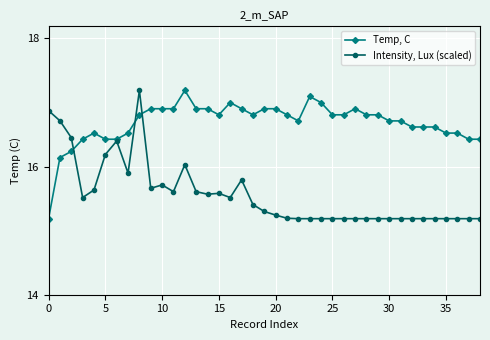

Which series has the largest total across all categories?

Temp, C